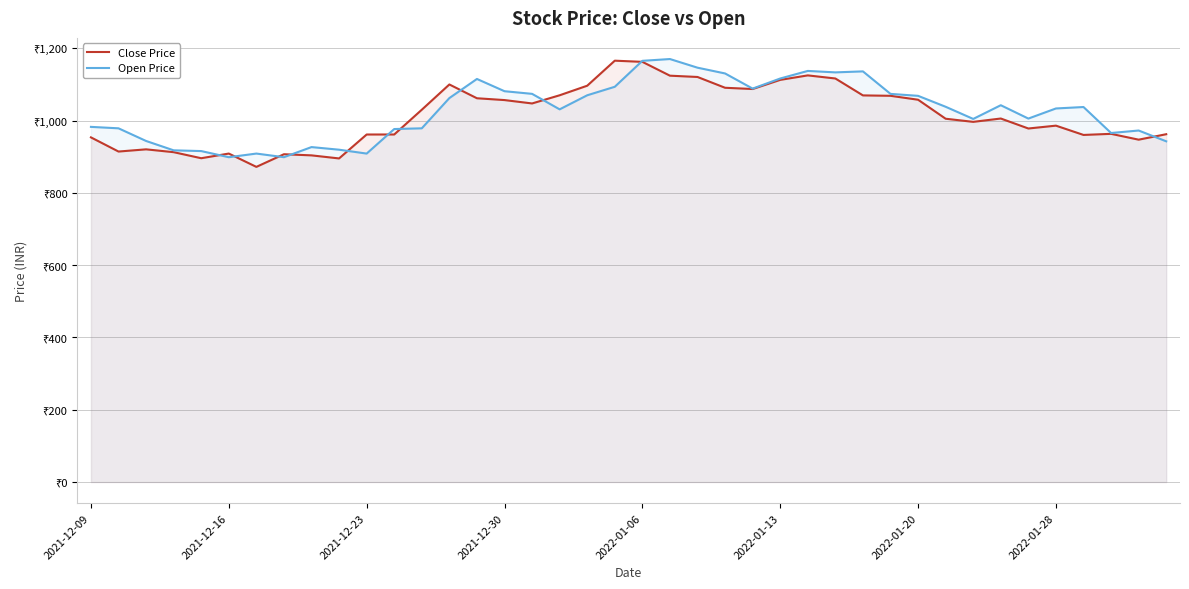

Which has a higher value, 14 or 8?

14